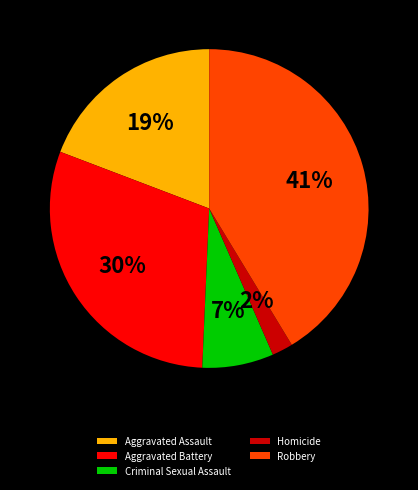

Which has a higher value, Aggravated Battery or Criminal Sexual Assault?

Aggravated Battery